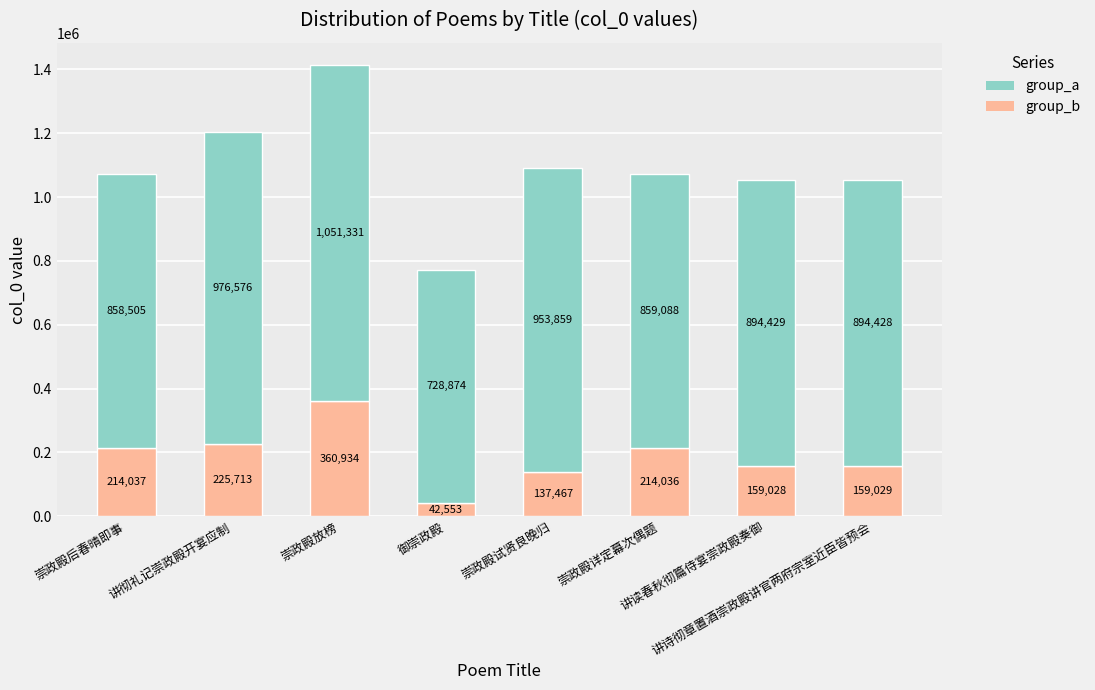

What is the average value of the group_b series?

189100